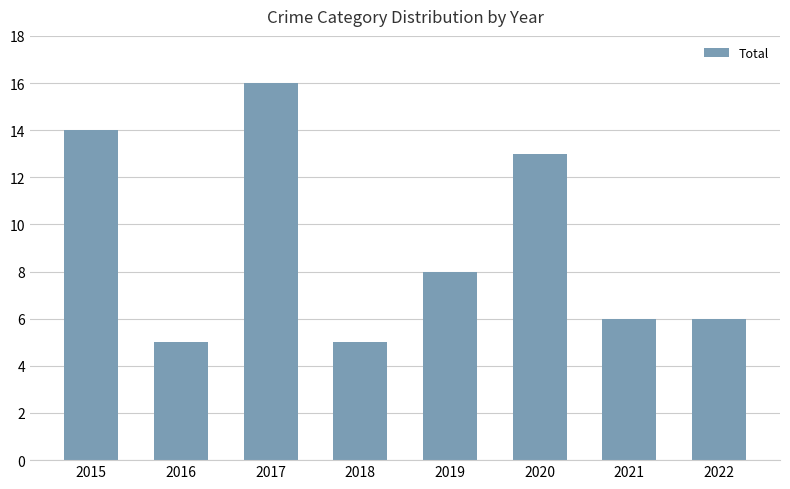

Where is the data nearest to the value 10?

2019